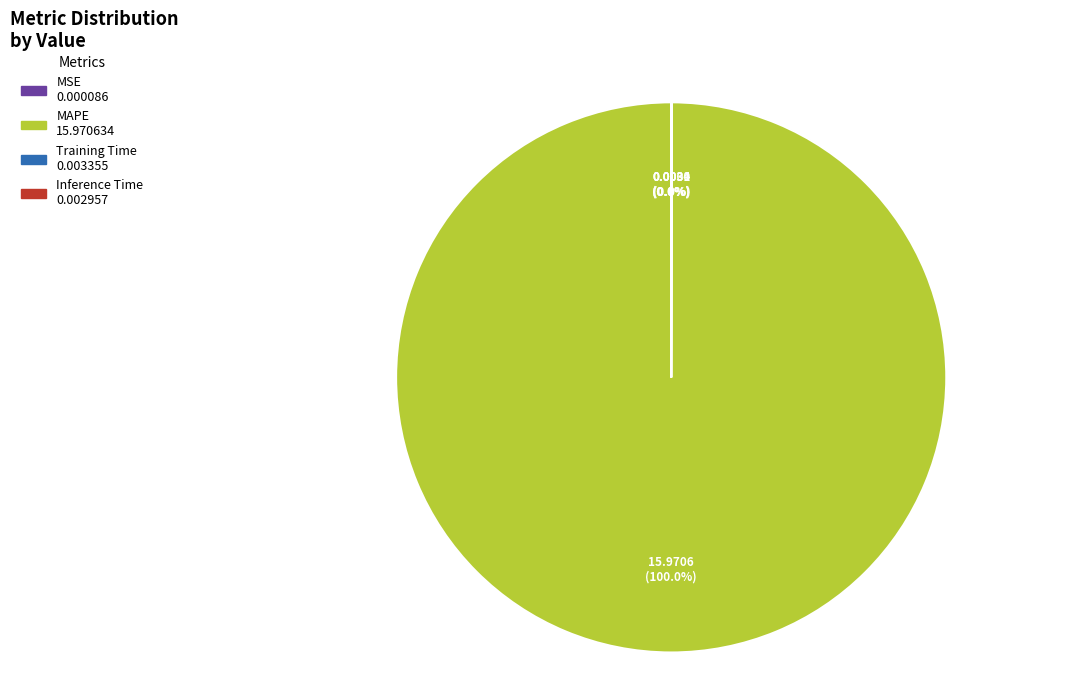

To the nearest percent, what is the average slice percentage?

25%